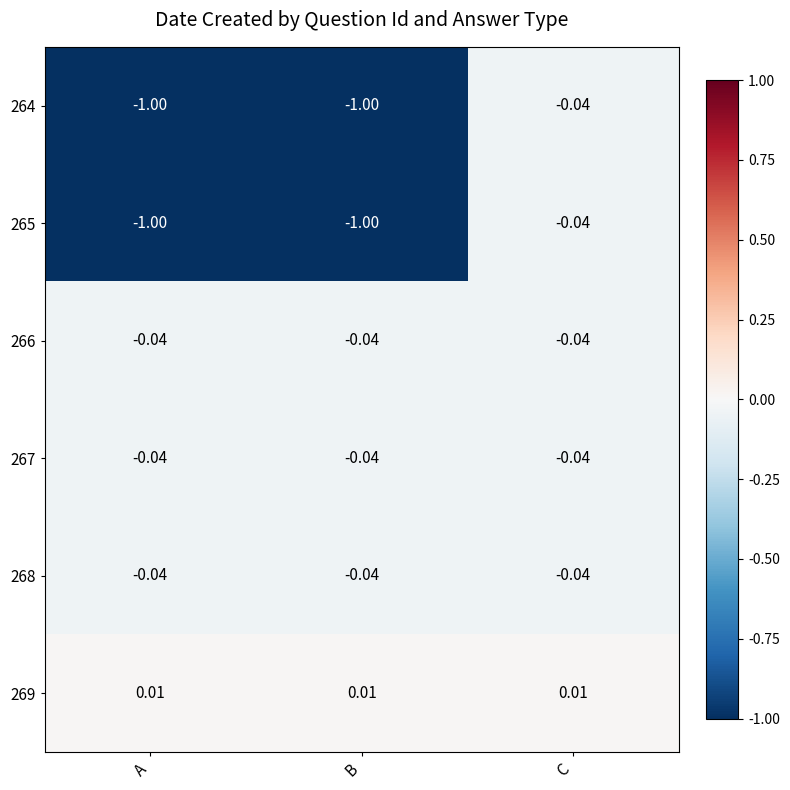

Is the value of 265 at A greater than the value of 269 at A?

No